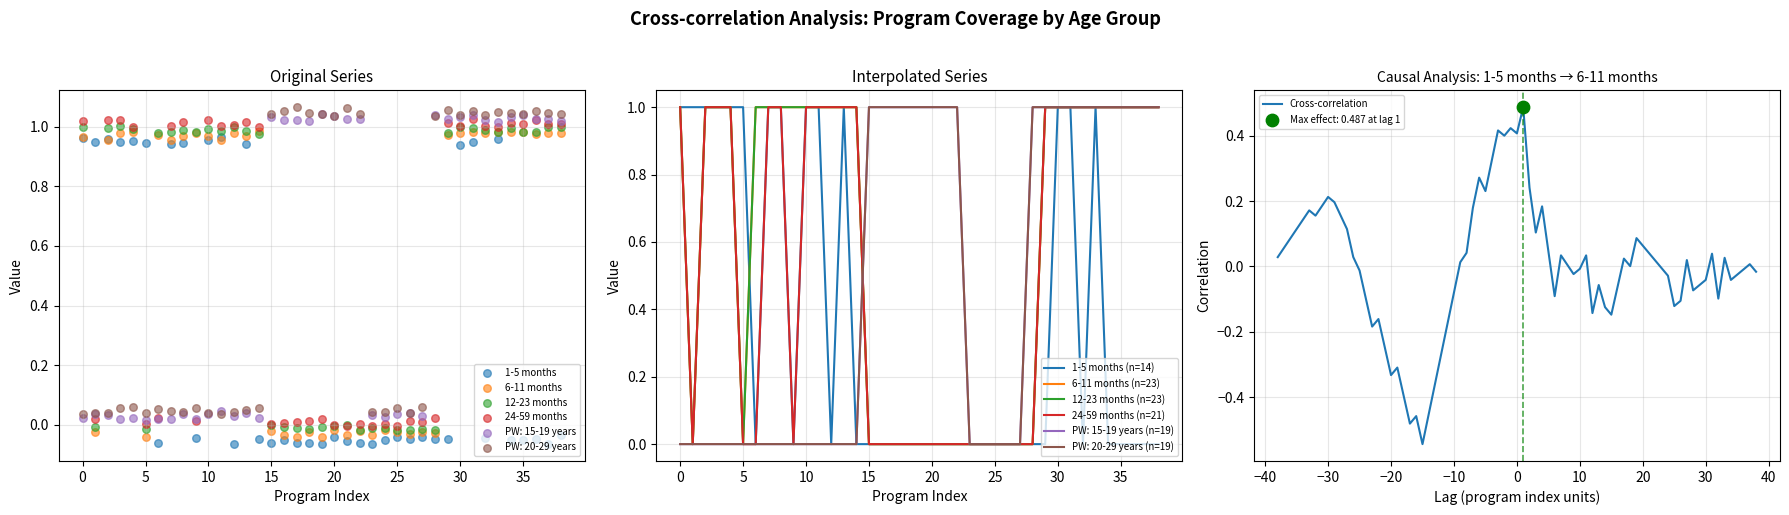

Which series reaches the minimum Y coordinate?

1-5 months